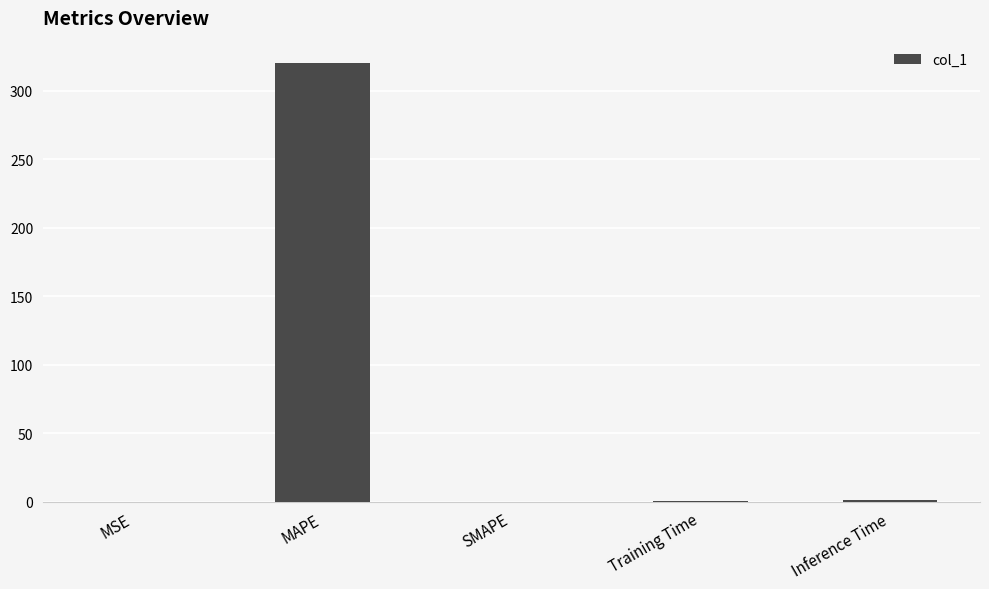

What is the average value?

64.3